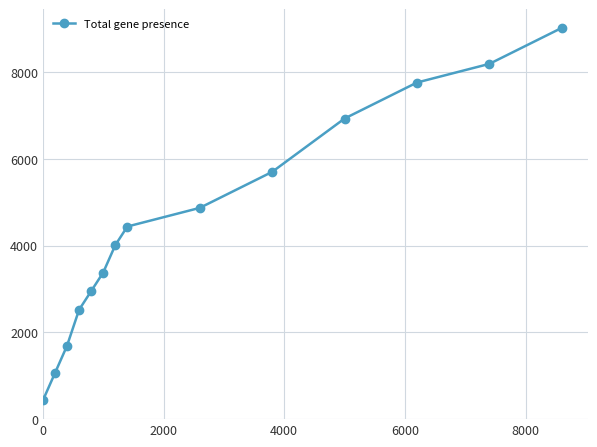

Reading left to right, what are all the values shown in this chart?

430	1060	1690	2520	2950	3380	4010	4440	4870	5700	6930	7760	8190	9020